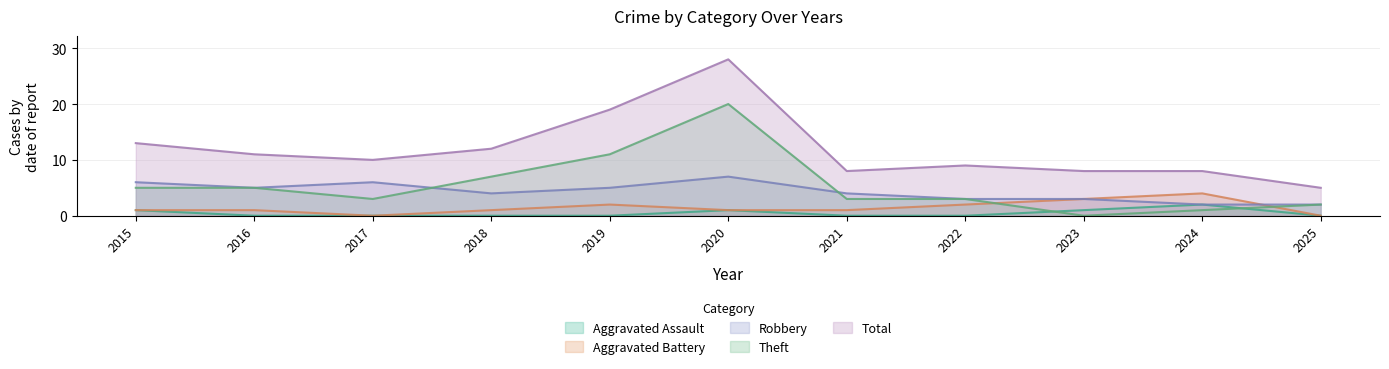

Is it true that Robbery equals 3 at 2024?

False